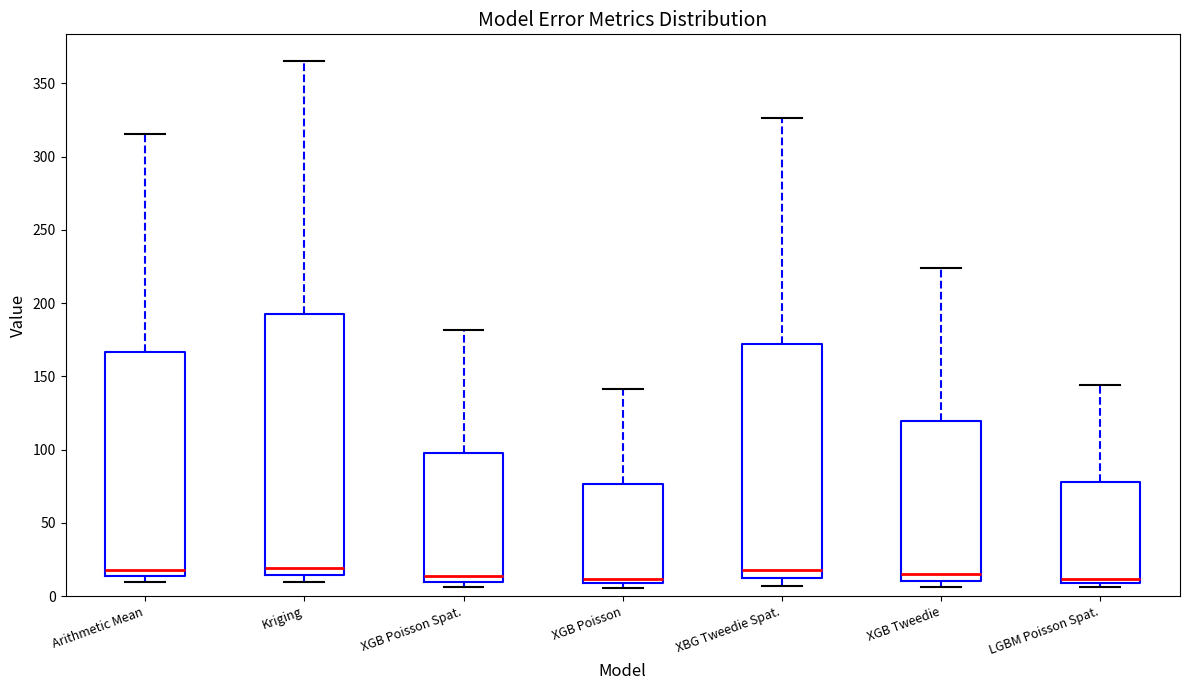

Reading left to right, read every box against the y-axis: the position of its median line, the range the box covers, and the ends of its whiskers. The values are not printed on the chart, so give them approximately, as read against the axis.

Arithmetic Mean: median 20, box 15 to 165, whiskers 10 to 315
Kriging: median 20, box 15 to 190, whiskers 10 to 365
XGB Poisson Spat.: median 15, box 10 to 100, whiskers 5 to 180
XGB Poisson: median 10 (just above the box's lower edge), box 10 to 75, whiskers 5 to 140
XBG Tweedie Spat.: median 20, box 15 to 170, whiskers 5 to 325
XGB Tweedie: median 15, box 10 to 120, whiskers 5 to 225
LGBM Poisson Spat.: median 10 (just above the box's lower edge), box 10 to 80, whiskers 5 to 145